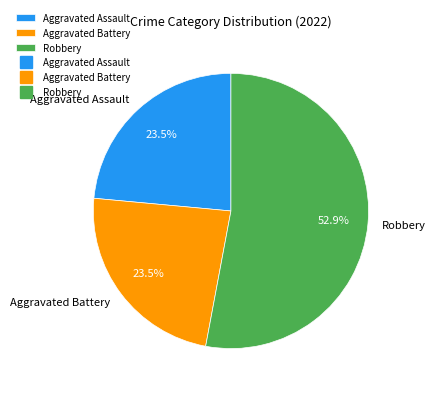

Which slice represents more than half of the pie?

Robbery